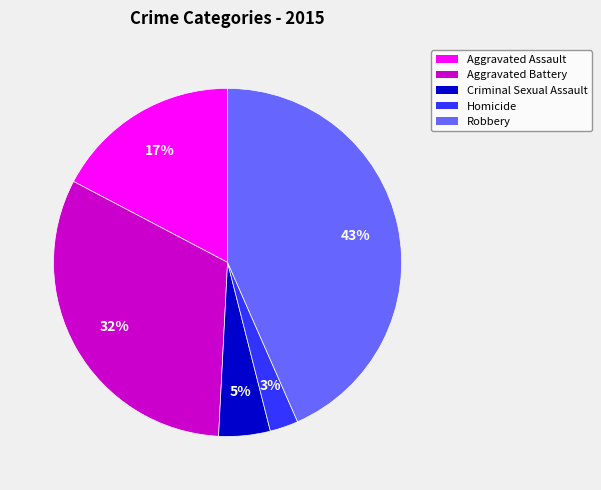

Is there a majority slice in this chart?

No